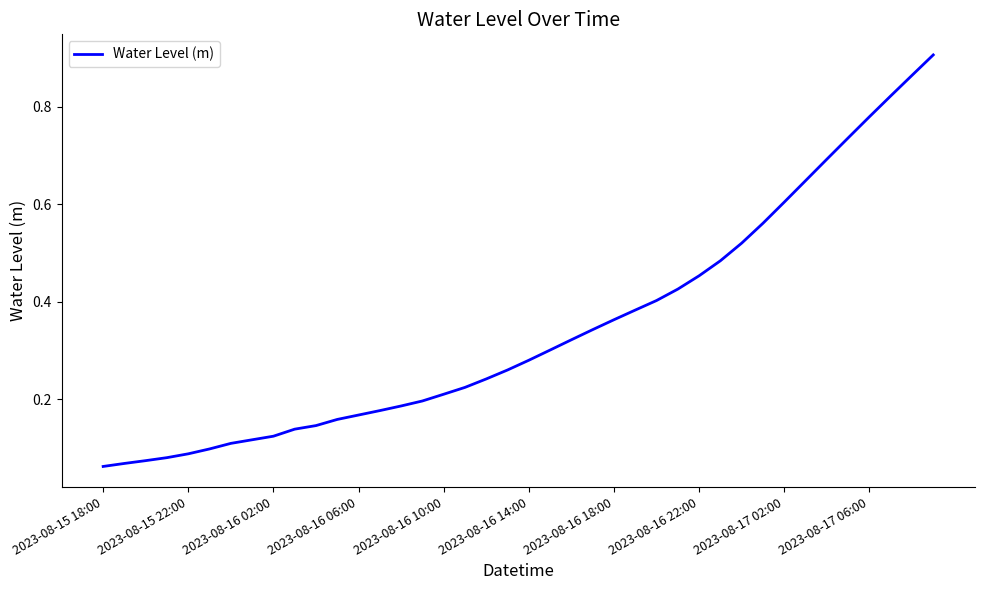

Which label corresponds to the smallest value in the chart?

2023-08-15 18:00